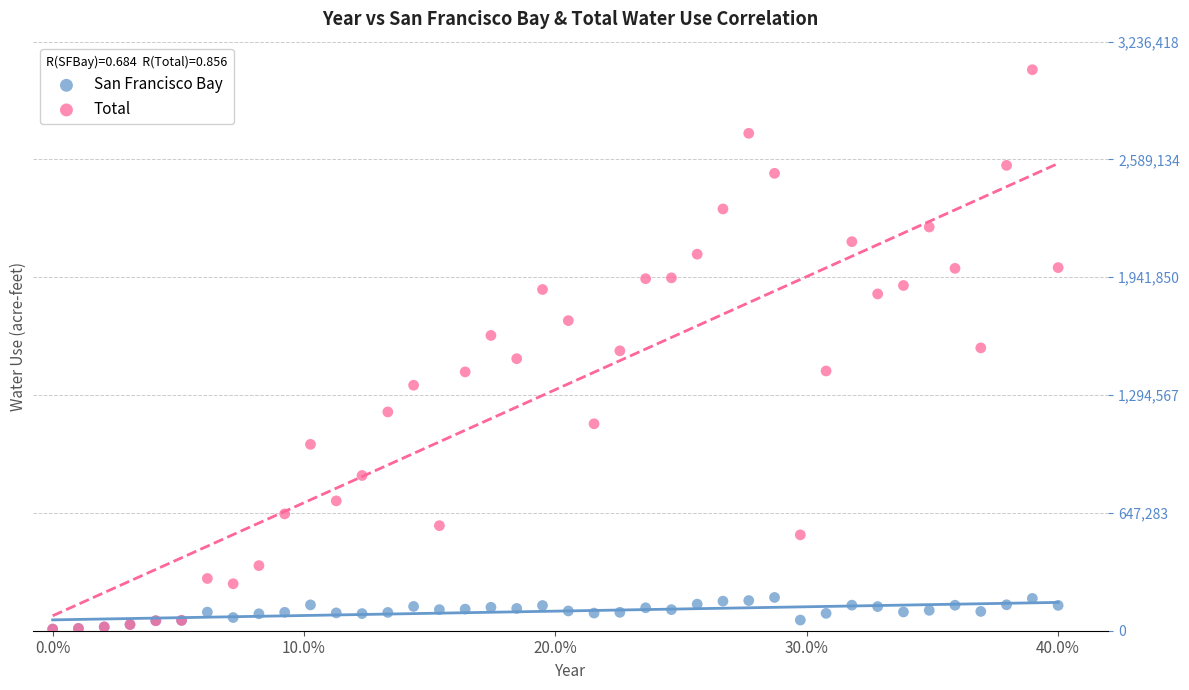

What are all the series names shown in the legend?

San Francisco Bay, Total